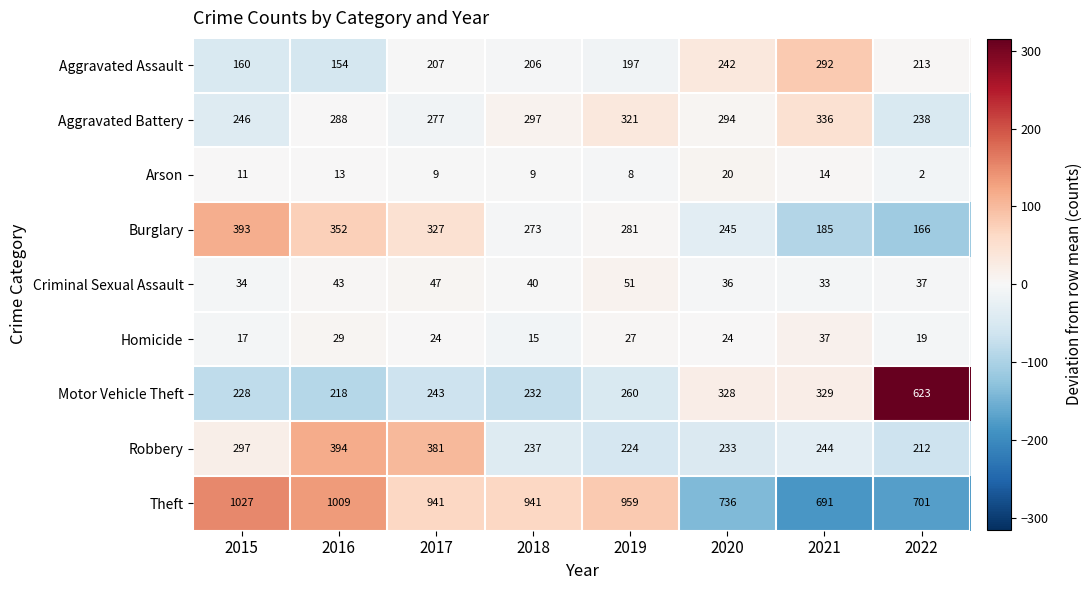

Read the Aggravated Battery value at 2016, to the nearest 5.

290